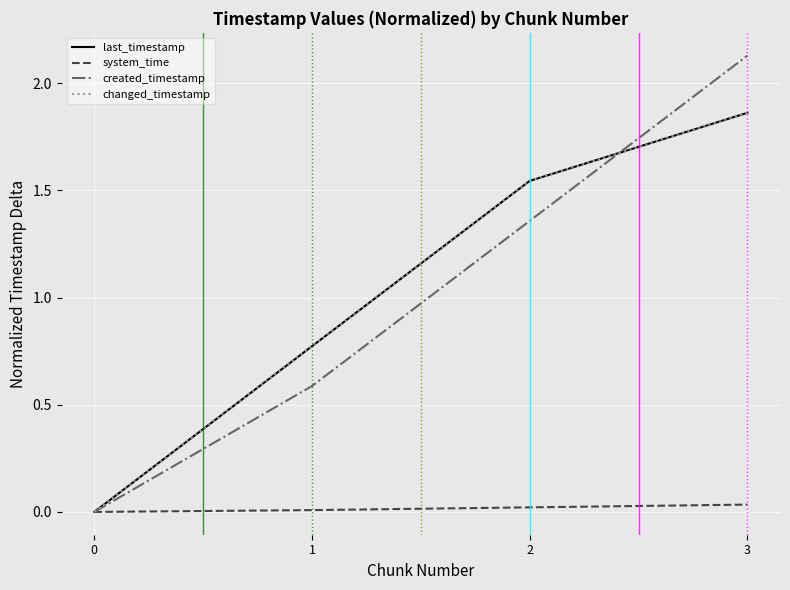

Does the chart have visible grid lines?

Yes